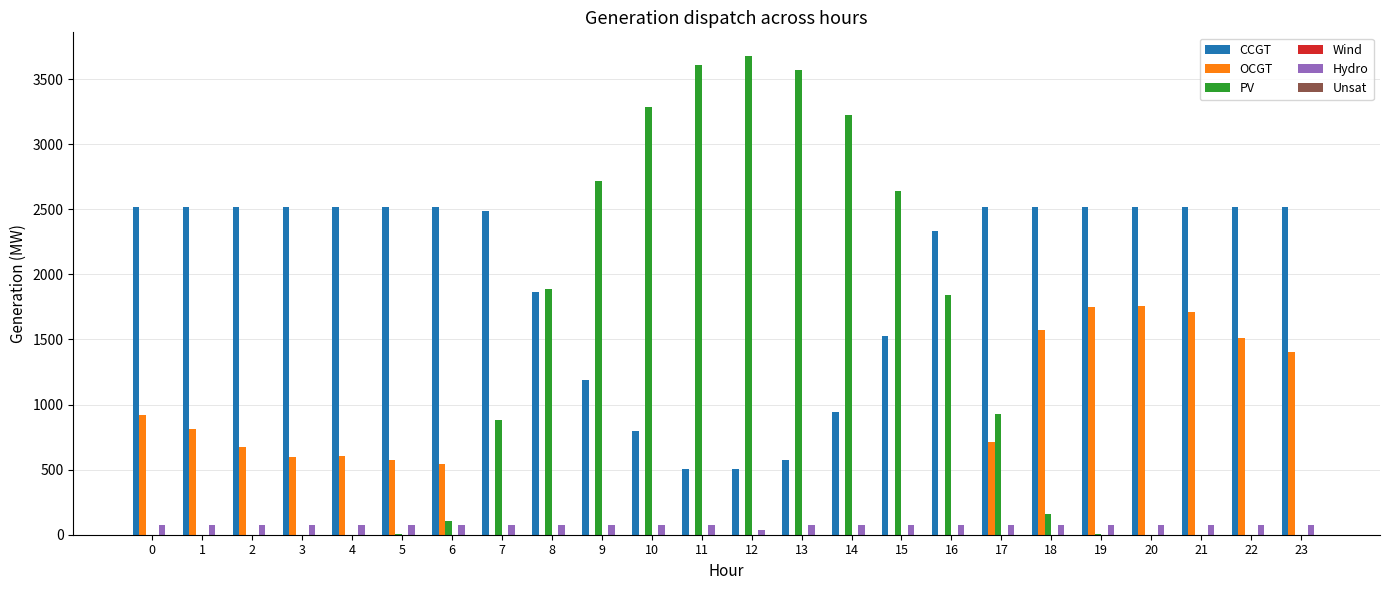

What is the sum of all Hydro values?

1833